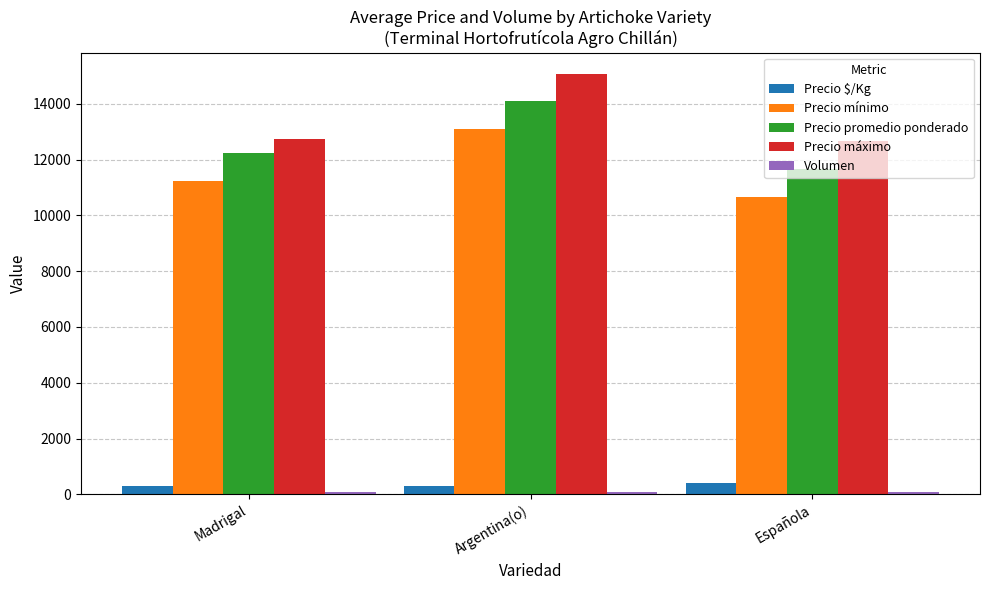

At which label is Precio mínimo closest to 11875?

Madrigal